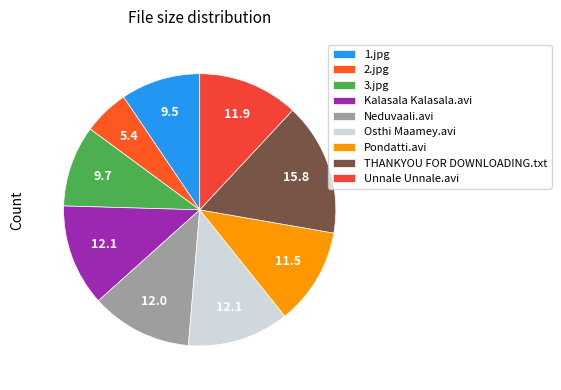

Is there any slice that represents more than half of the pie?

No